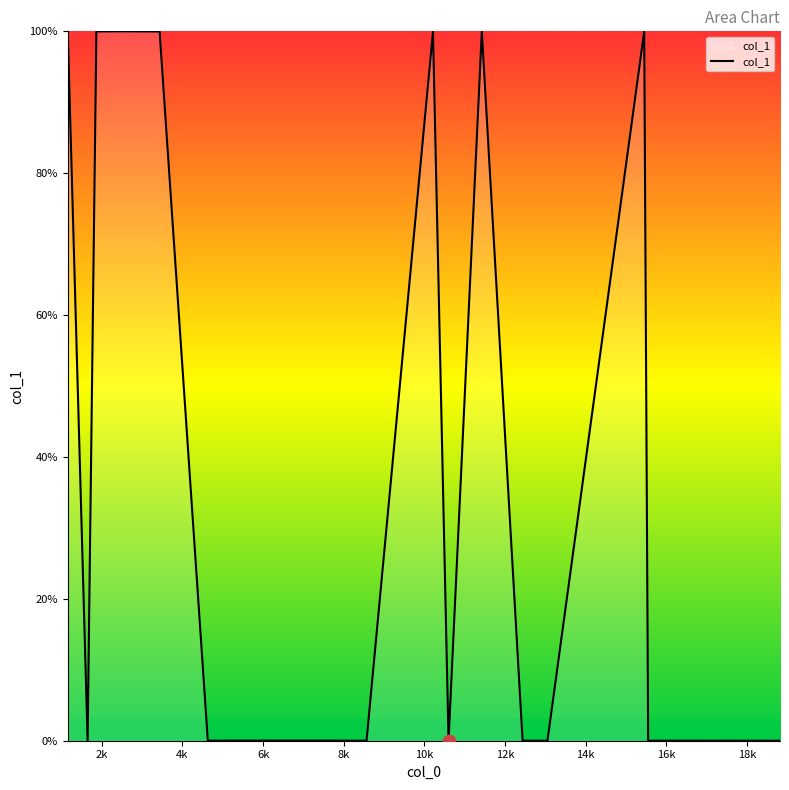

What is the greatest value displayed?

100.0